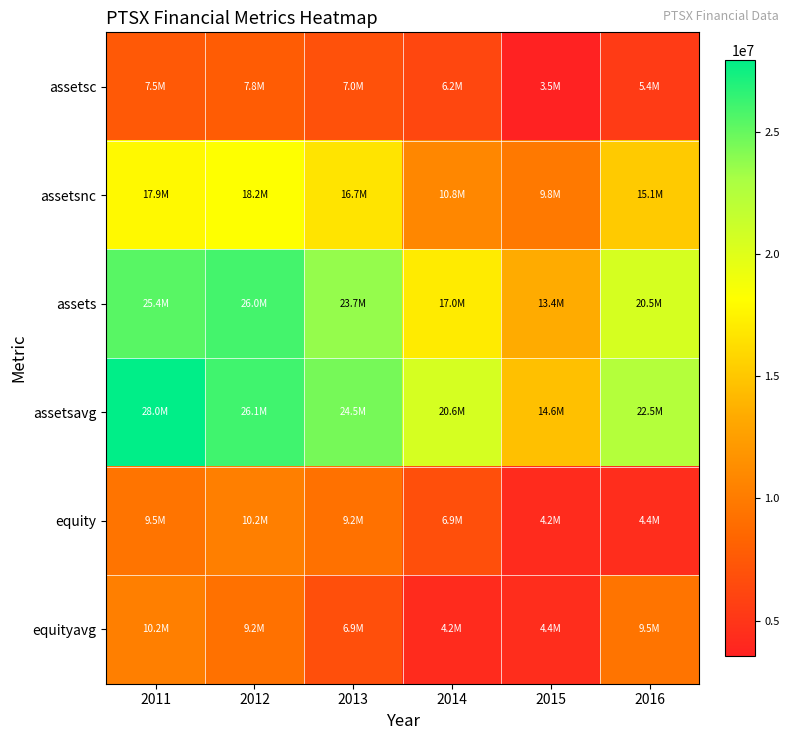

What is the total value across all series at 2012?

97453500